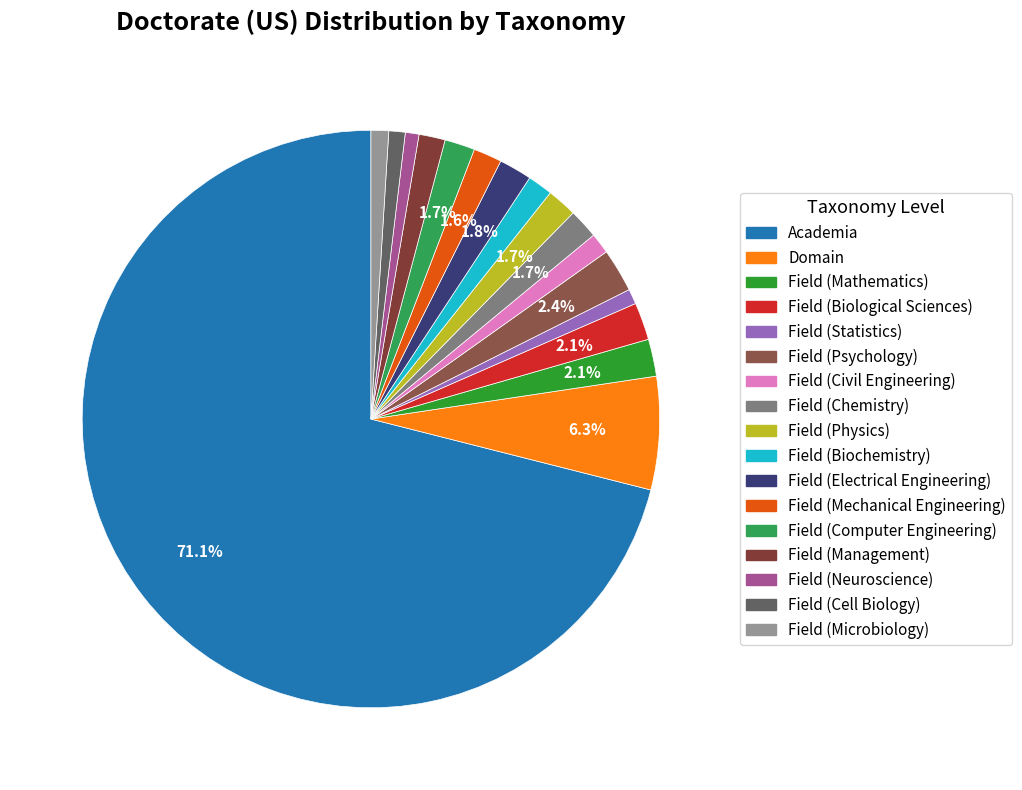

How much of the chart is everything except Field (Psychology)?

97.6%